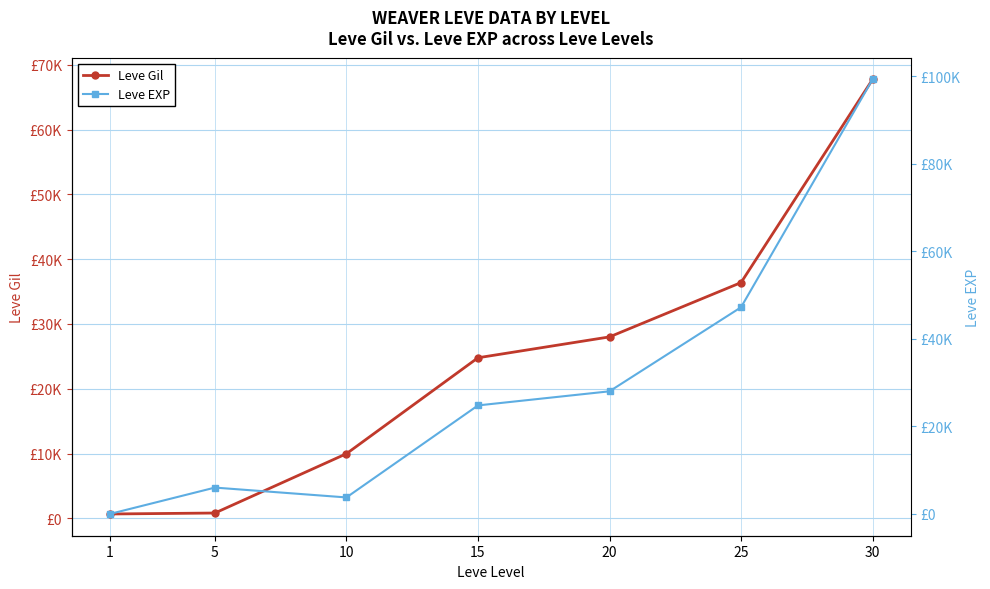

What is the difference between the maximum and minimum values in the Leve EXP series?

99219